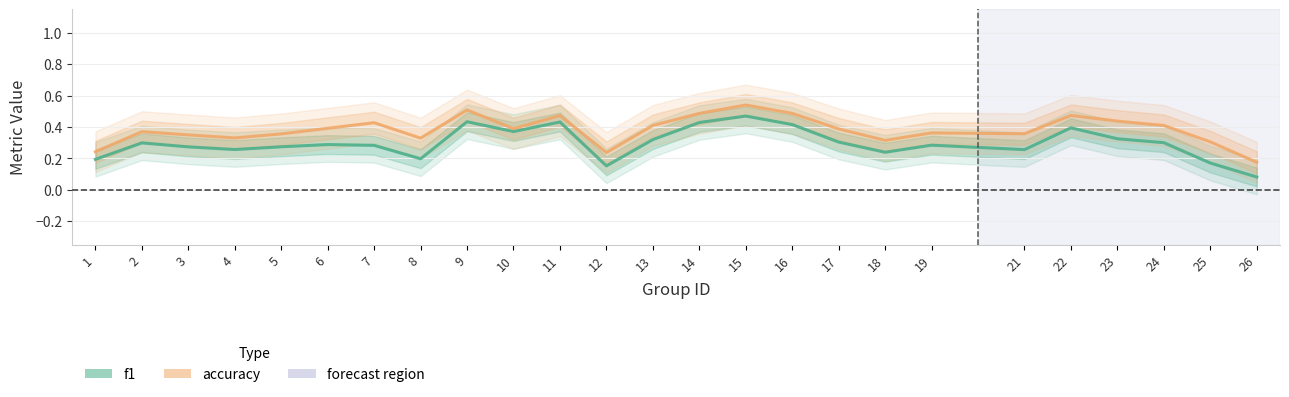

Which has a higher value, 19 or 17?

17